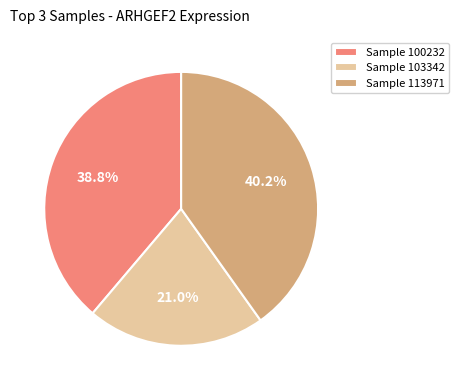

Between Sample 113971 and Sample 100232, which is larger?

Sample 113971